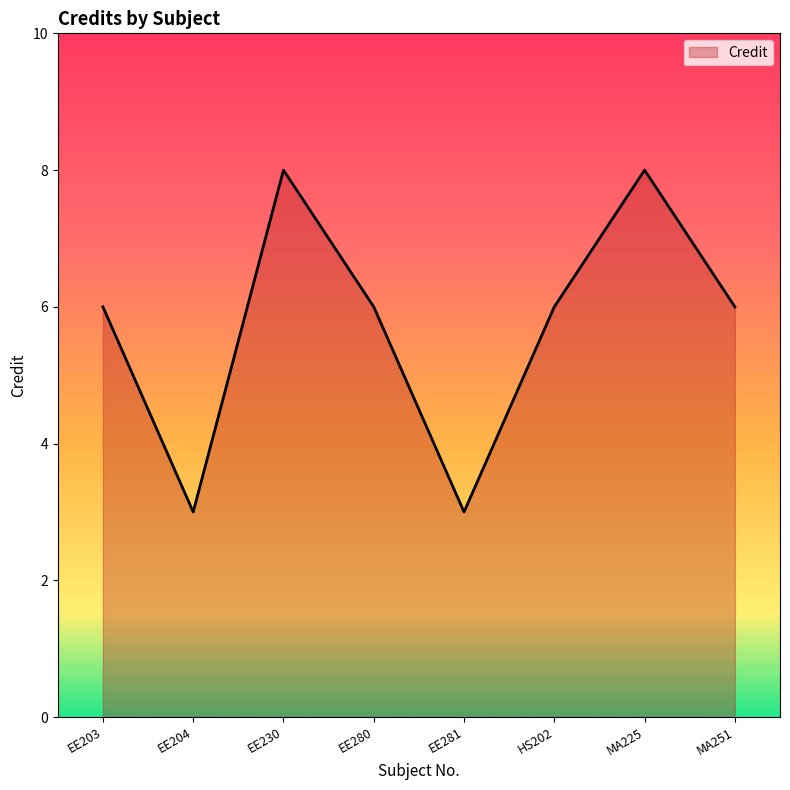

What is the smallest value displayed?

3